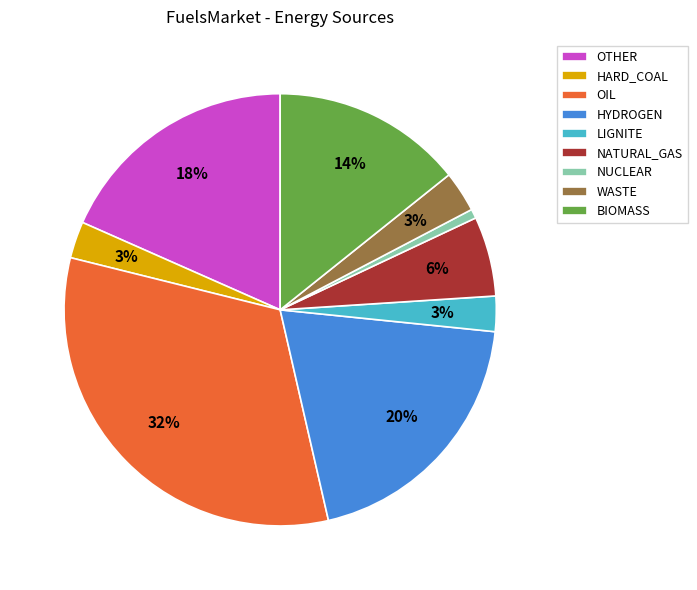

What is the smallest slice in the pie chart?

NUCLEAR